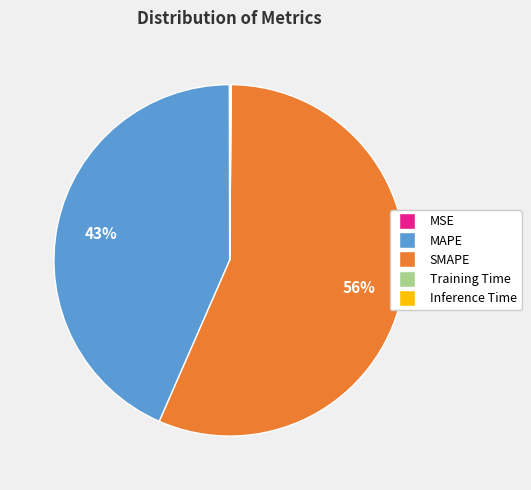

To the nearest percent, what is the difference between the SMAPE and MAPE slice percentages?

13%